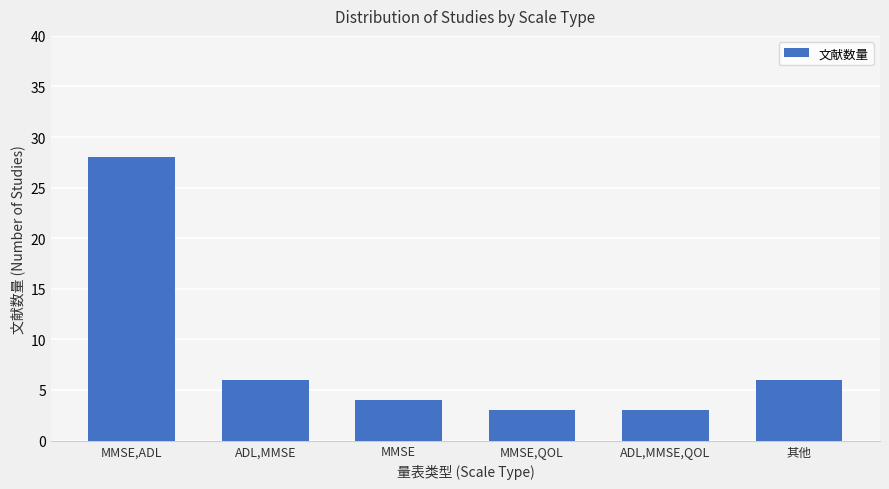

What is the label of the 1st bar from the left?

MMSE,ADL